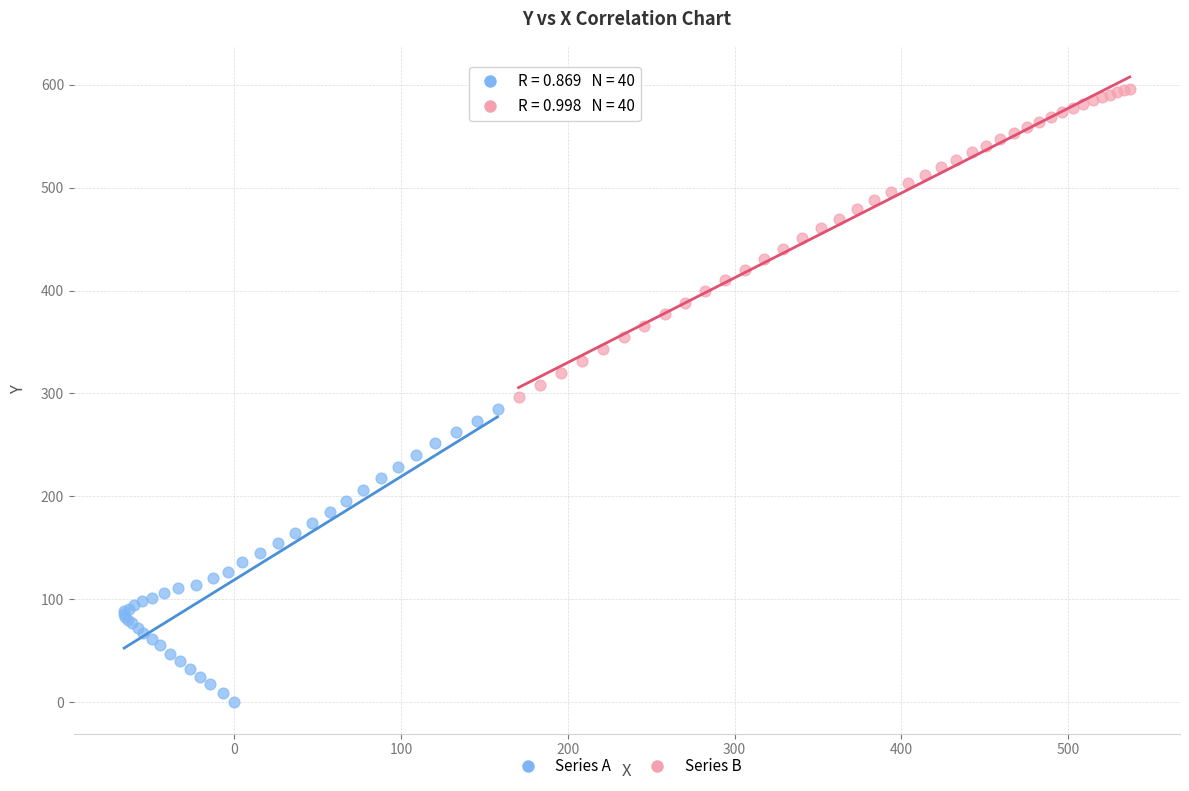

What are all the series names shown in the legend?

Series A, Series B